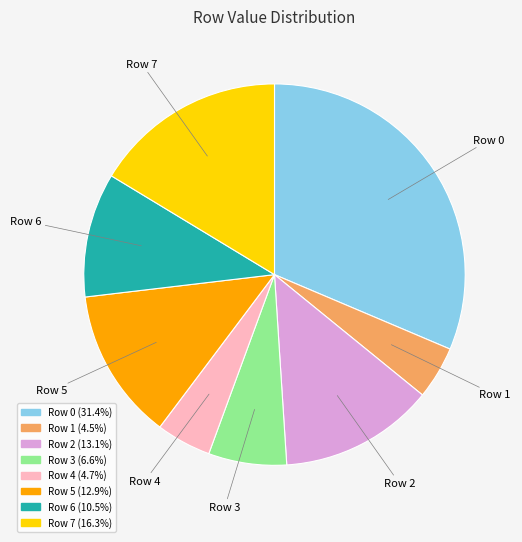

Which category has the biggest portion of the pie?

Row 0